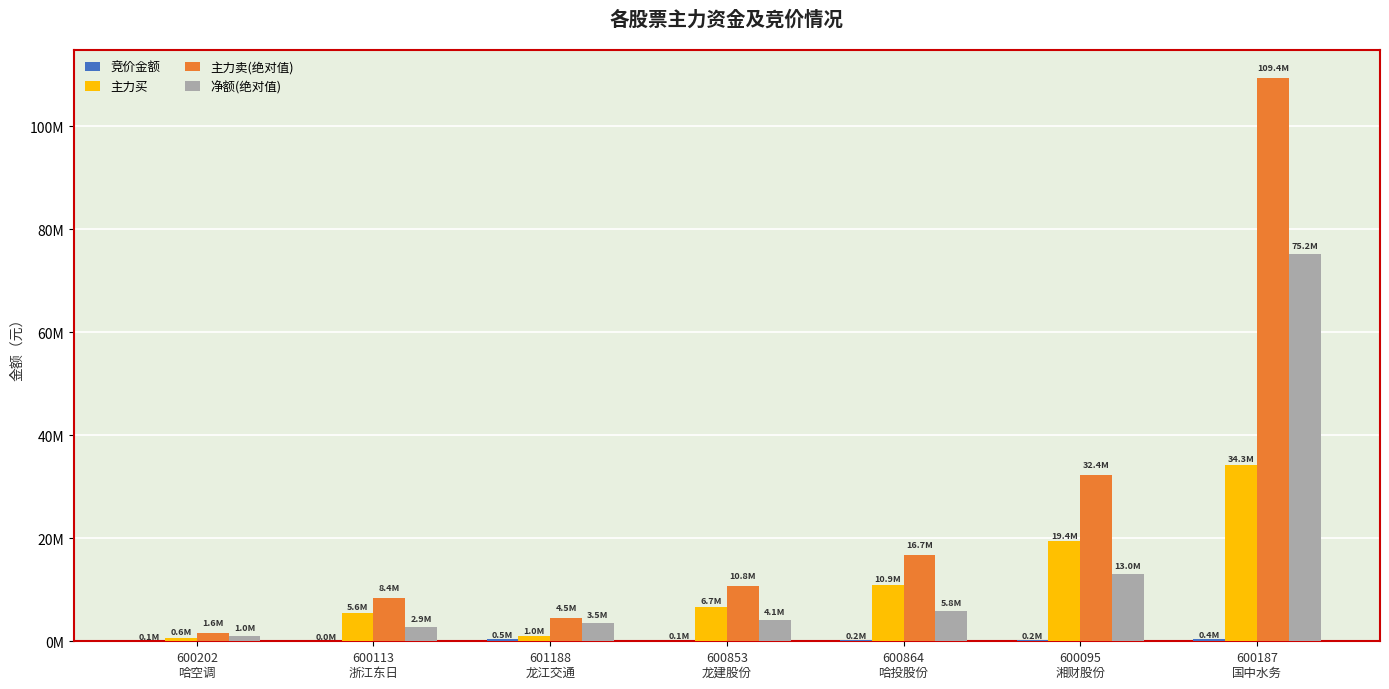

What is the maximum value shown in the chart?

109427926